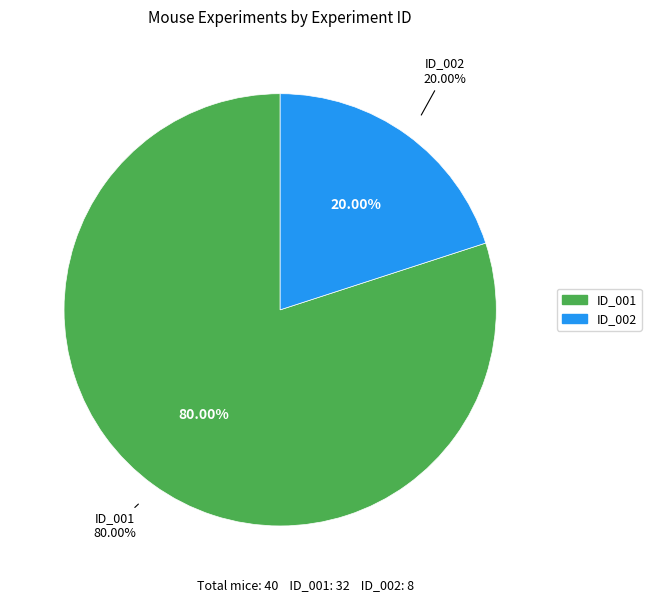

Approximately how many times larger is the value at ID_001 compared to ID_002?

4.0